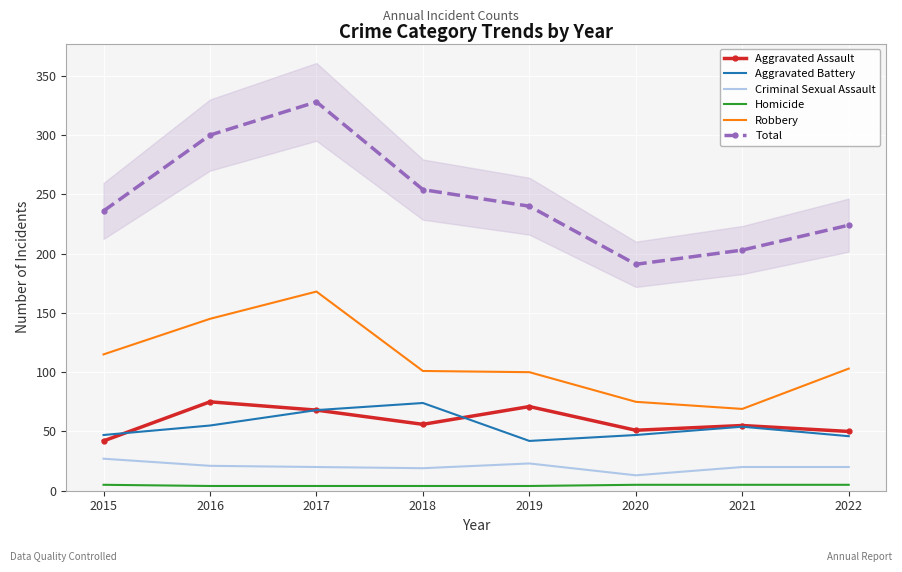

True or false: Aggravated Battery and Total intersect in this chart.

False